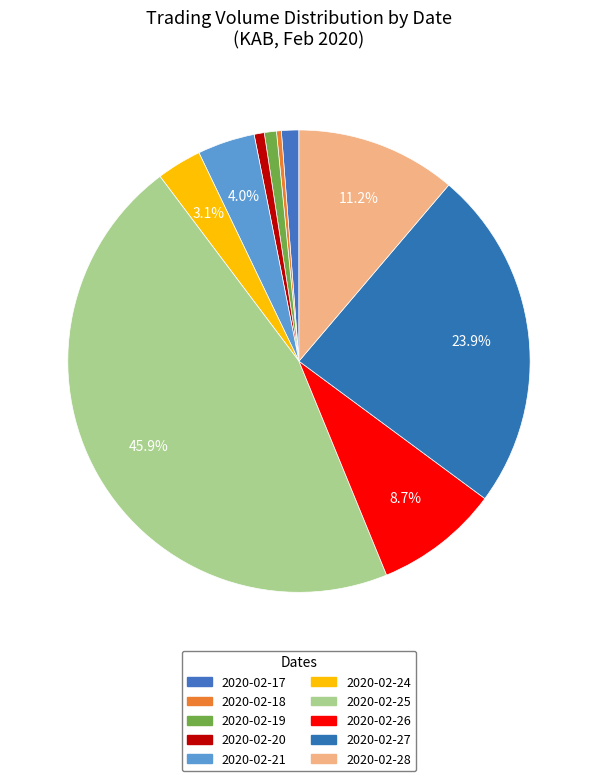

How many slices are in this pie chart?

10